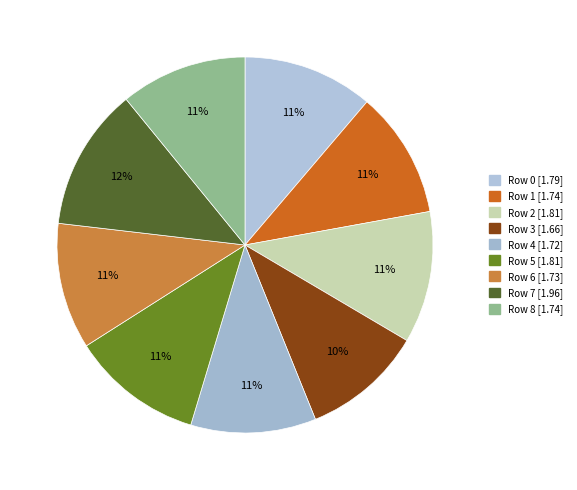

Is there any slice that represents more than half of the pie?

No